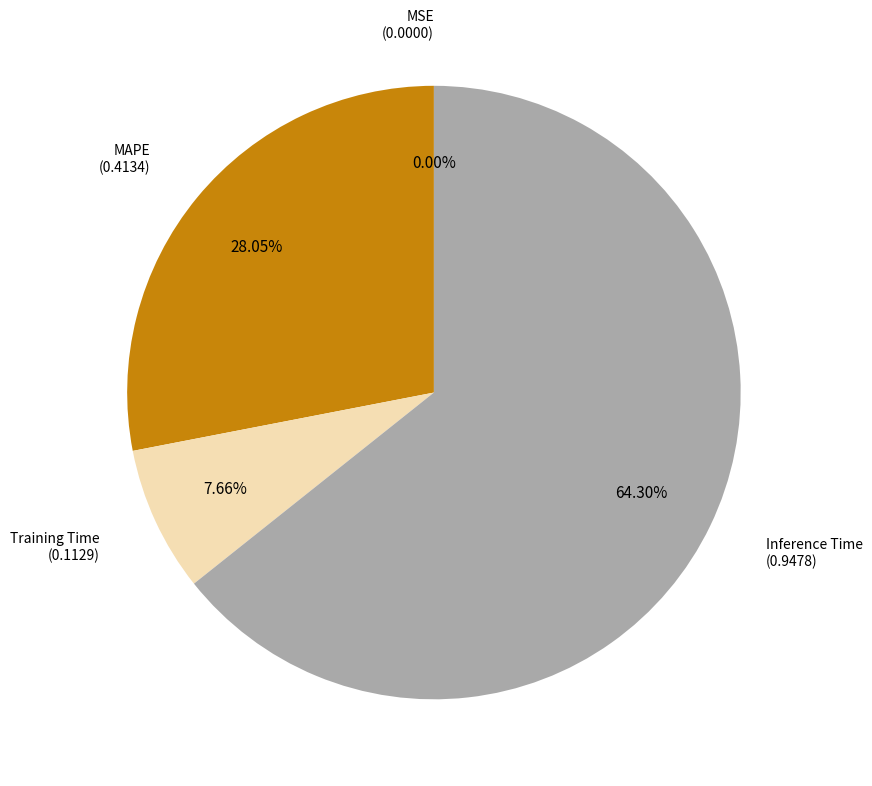

Which category has the biggest portion of the pie?

Inference Time